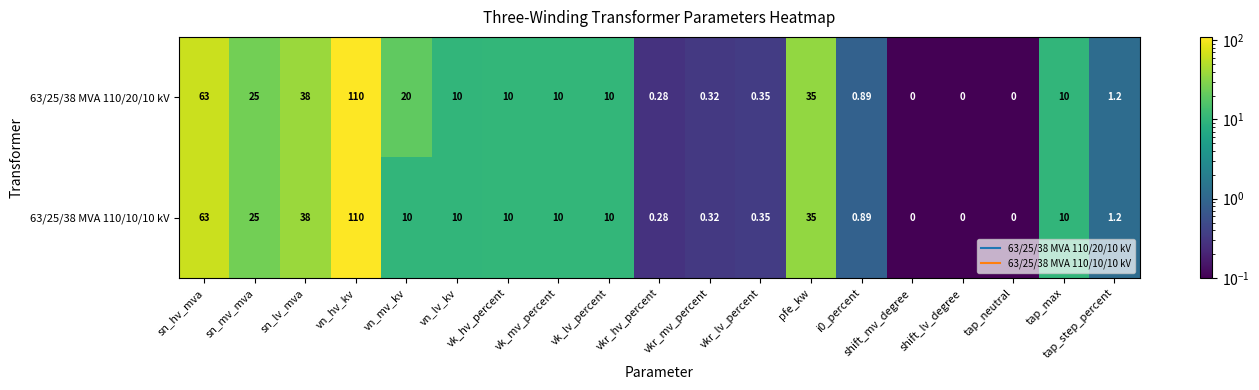

At which label is 63/25/38 MVA 110/10/10 kV closest to 55?

sn_hv_mva